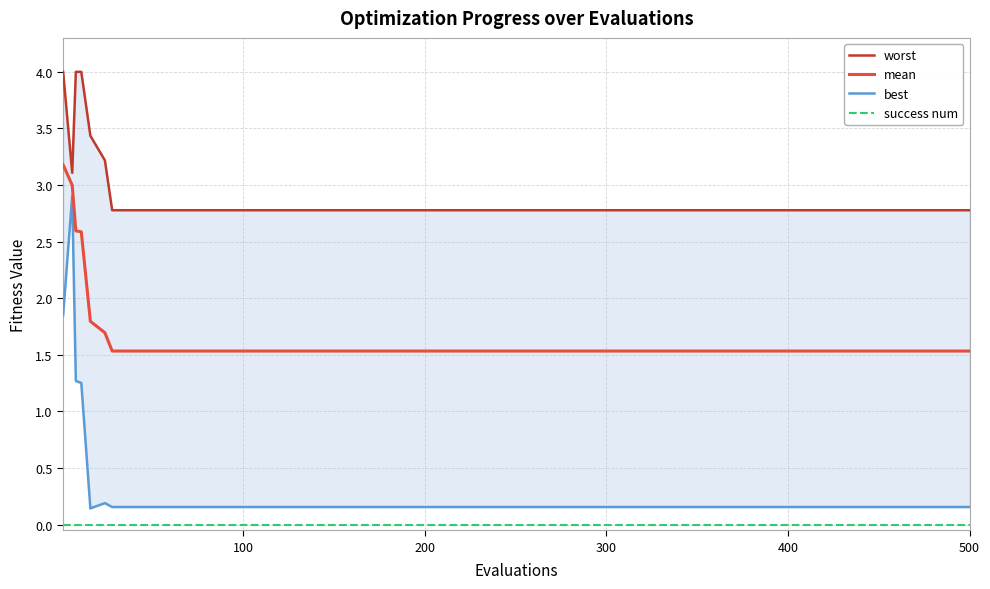

Reading left to right, what are all the values shown in this chart?

worst: 4.0	3.1	4.0	4.0	3.4	3.2	2.8	2.8	2.8	2.8	2.8	2.8	2.8	2.8	2.8	2.8	2.8	2.8	2.8	2.8	2.8	2.8	2.8	2.8	2.8	2.8	2.8	2.8	2.8	2.8	2.8
mean: 3.2	3.0	2.6	2.6	1.8	1.7	1.5	1.5	1.5	1.5	1.5	1.5	1.5	1.5	1.5	1.5	1.5	1.5	1.5	1.5	1.5	1.5	1.5	1.5	1.5	1.5	1.5	1.5	1.5	1.5	1.5
best: 1.8	2.9	1.3	1.3	0.1	0.2	0.2	0.2	0.2	0.2	0.2	0.2	0.2	0.2	0.2	0.2	0.2	0.2	0.2	0.2	0.2	0.2	0.2	0.2	0.2	0.2	0.2	0.2	0.2	0.2	0.2
success num: 0.0	0.0	0.0	0.0	0.0	0.0	0.0	0.0	0.0	0.0	0.0	0.0	0.0	0.0	0.0	0.0	0.0	0.0	0.0	0.0	0.0	0.0	0.0	0.0	0.0	0.0	0.0	0.0	0.0	0.0	0.0